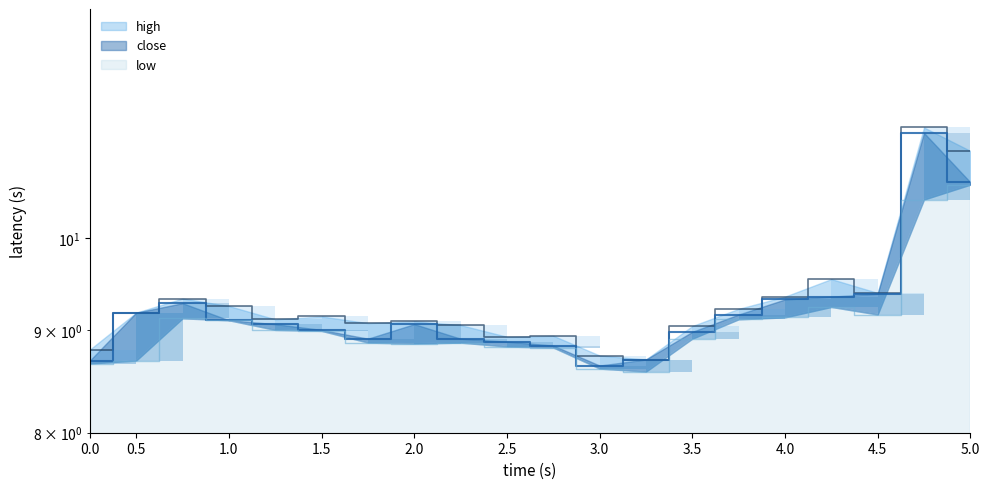

How many values in the high series are below 9?

5